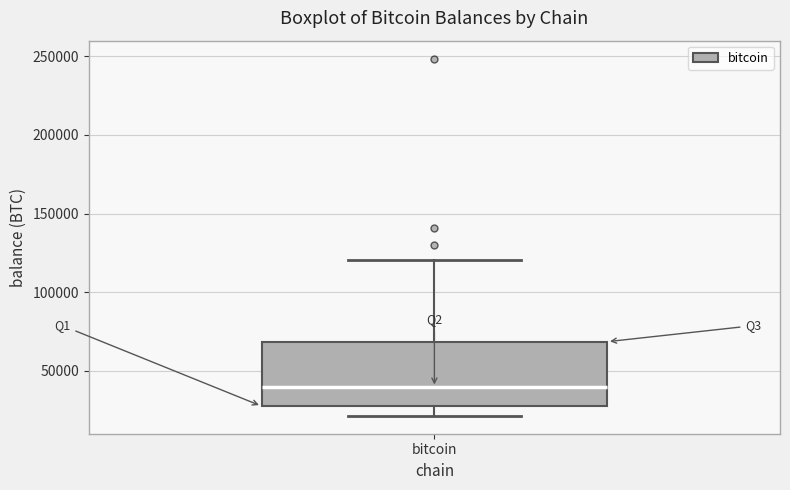

Read this box plot against the y-axis: the position of the median line, the range covered by the box, and the ends of both whiskers. The values are not printed on the chart, so give them approximately, as read against the axis.

median 40000, box 25000 to 70000, whiskers 20000 to 120000